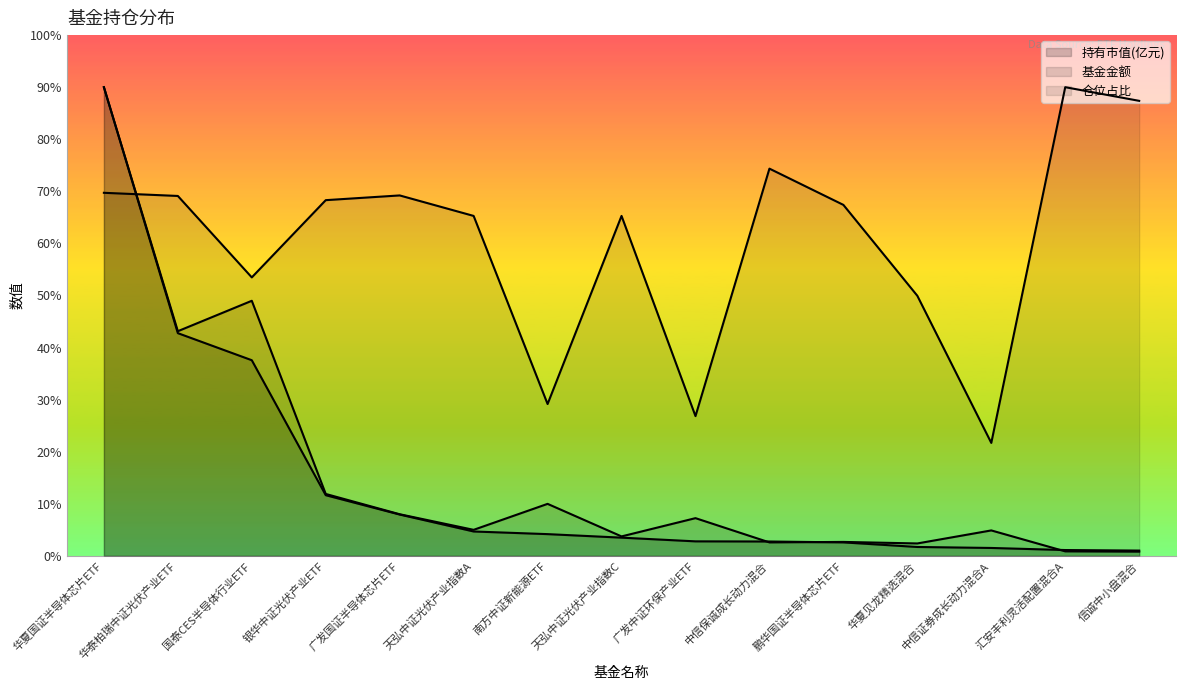

How many lines are shown in the chart?

3